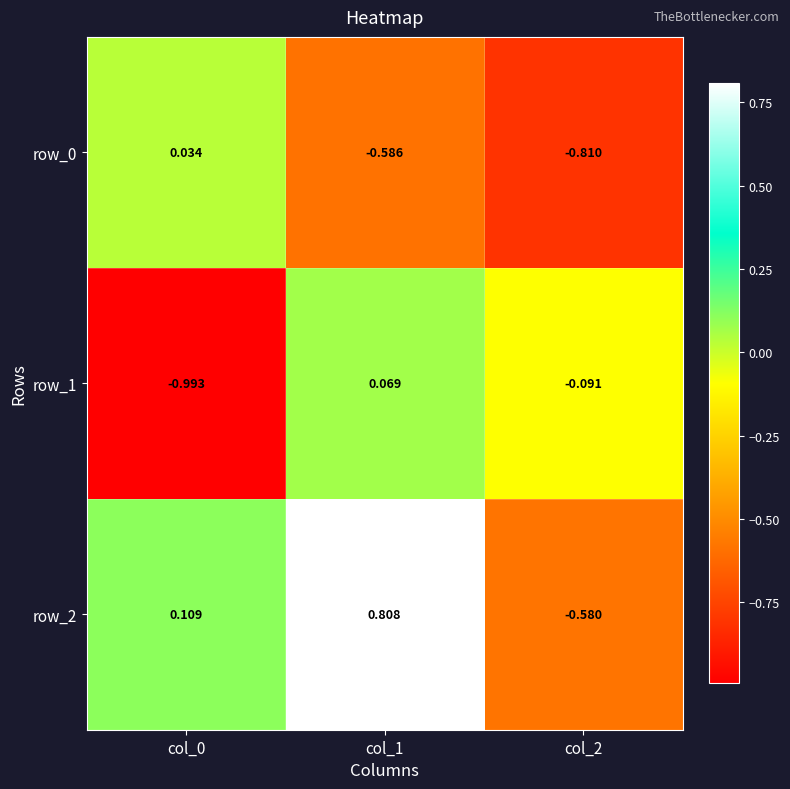

Is the value of row_1 at col_1 greater than the value of row_0 at col_1?

Yes